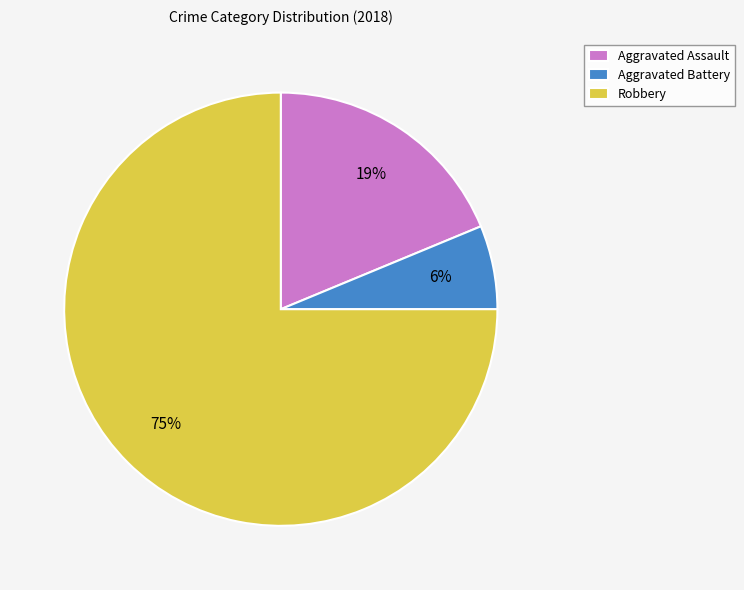

Count the number of slices in the pie.

3